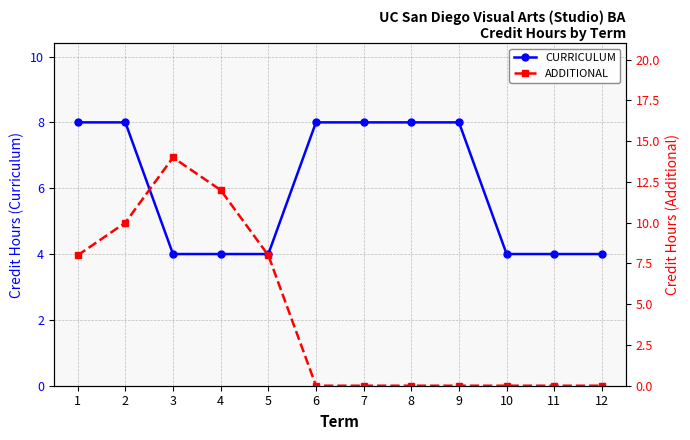

True or false: CURRICULUM and ADDITIONAL intersect in this chart.

True